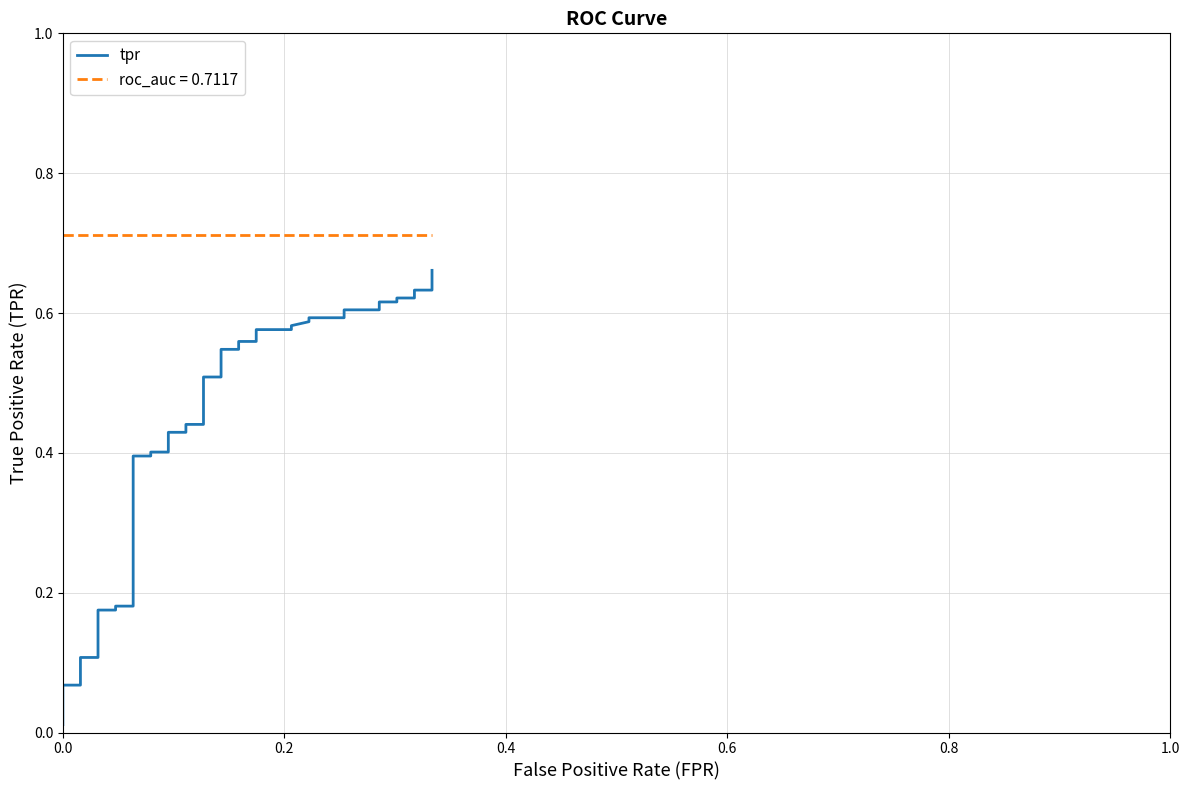

How many lines are shown in the chart?

1